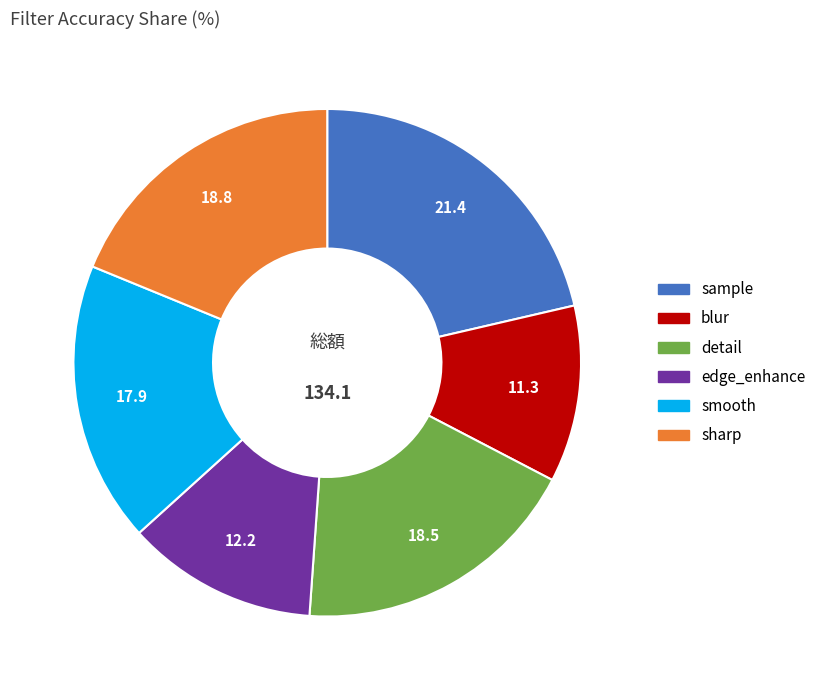

The edge_enhance slice represents 12% of the pie. True or false?

True